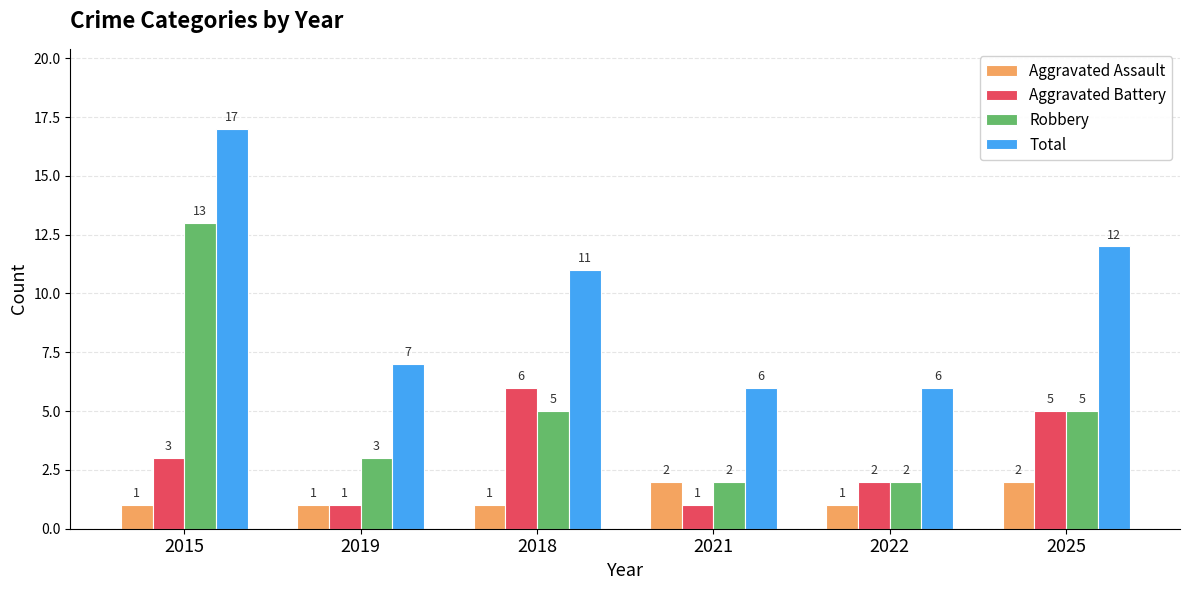

Rank the series by their average value, from highest to lowest.

Total, Robbery, Aggravated Battery, Aggravated Assault